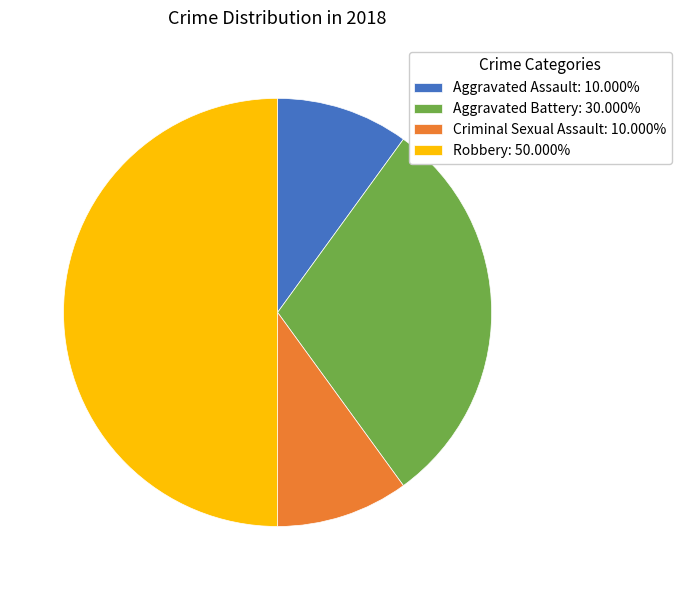

Between Aggravated Battery and Aggravated Assault, which is larger?

Aggravated Battery